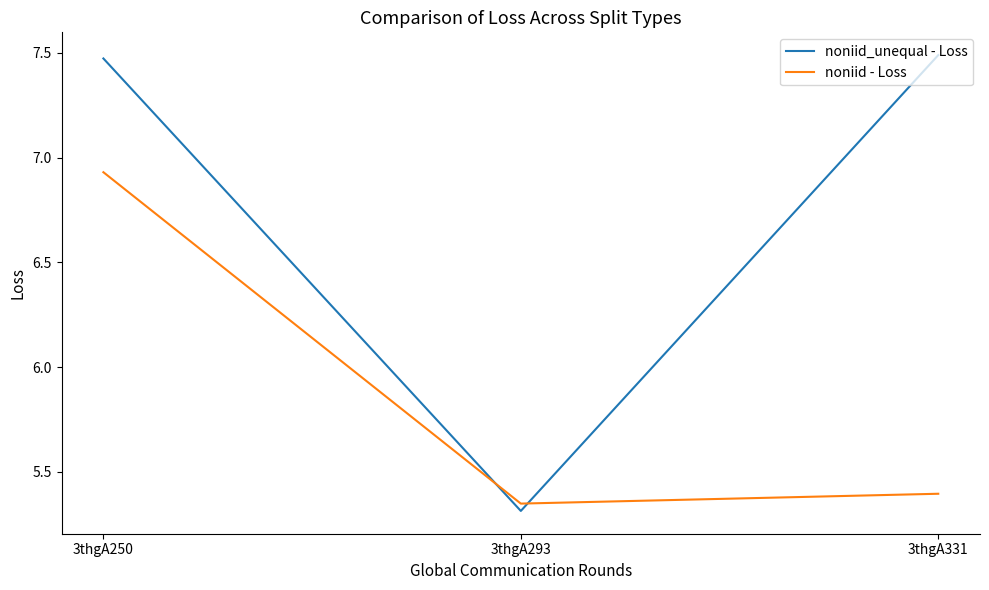

Where is noniid_unequal - Loss nearest to the value 6?

3thgA293